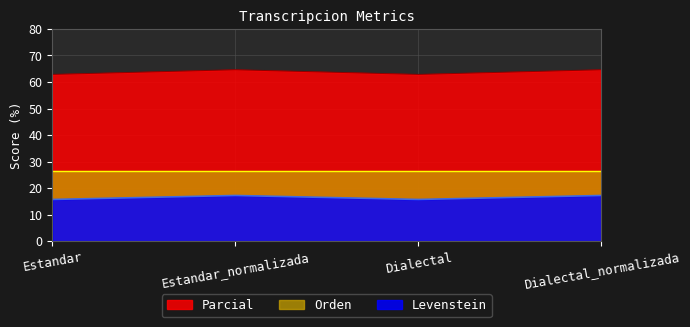

What is the maximum value for Levenstein?

17.2